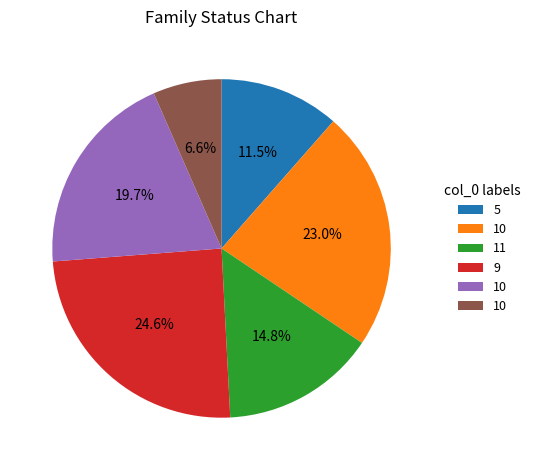

Is there any slice that represents more than half of the pie?

No